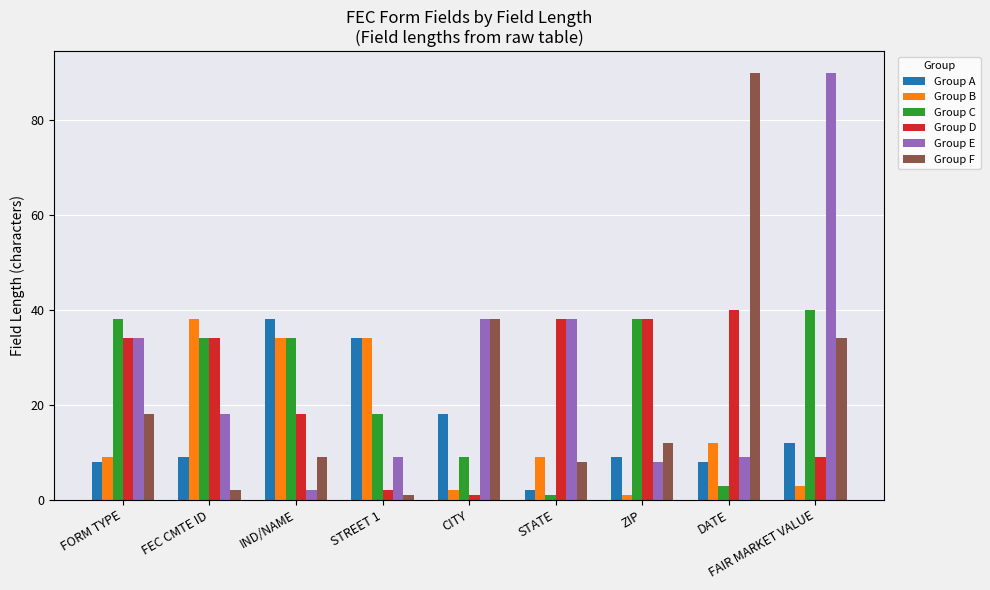

Is it true that Group F equals 90 at DATE?

True